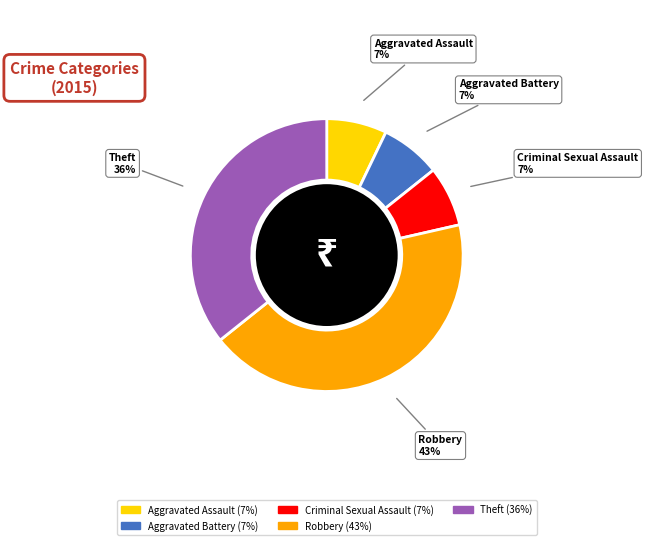

To the nearest percent, what is the average slice percentage?

20%